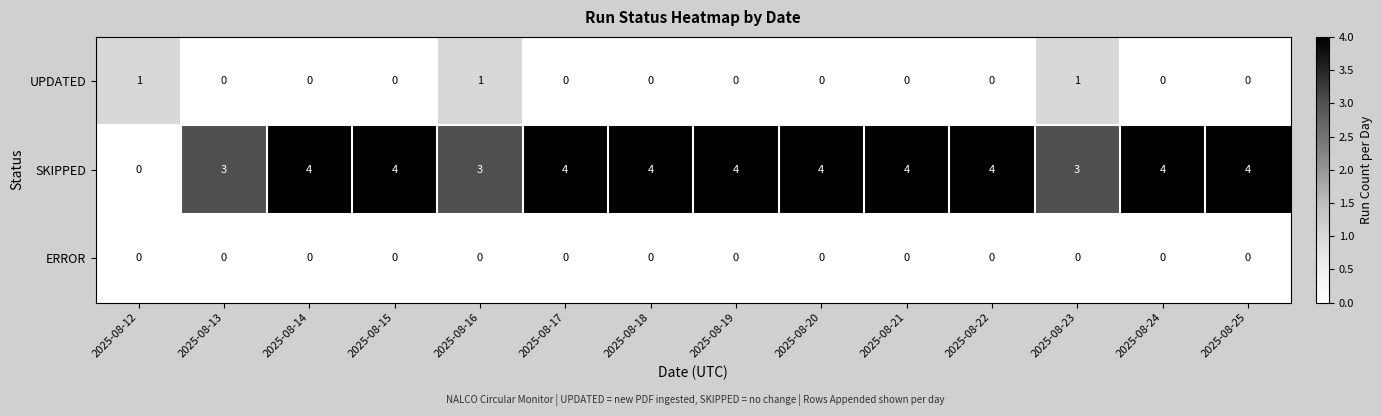

The ERROR series shows 0 at 2025-08-23. True or false?

True